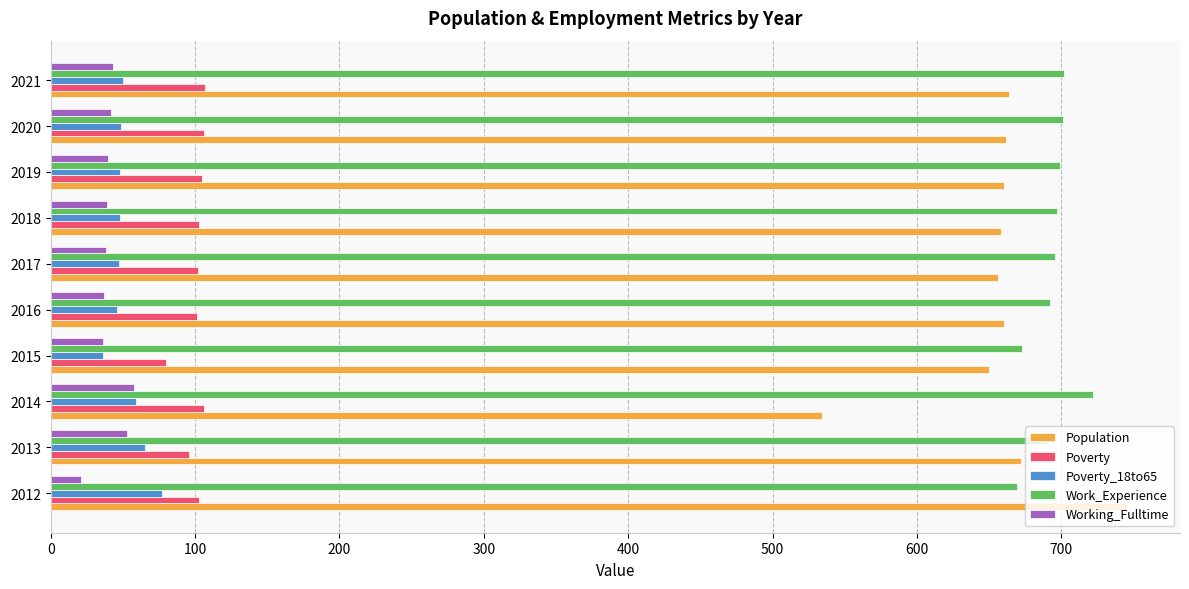

True or false: Working_Fulltime has a value of 40 at 2019.

True